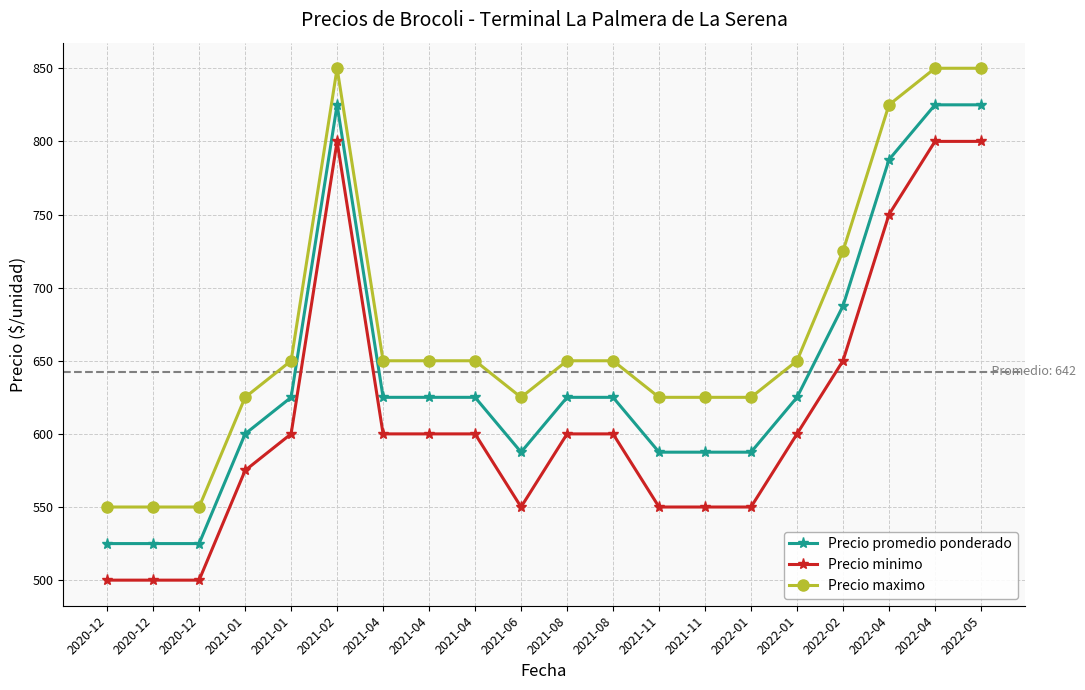

What value does the Precio maximo series have at 2022-01?

650.0